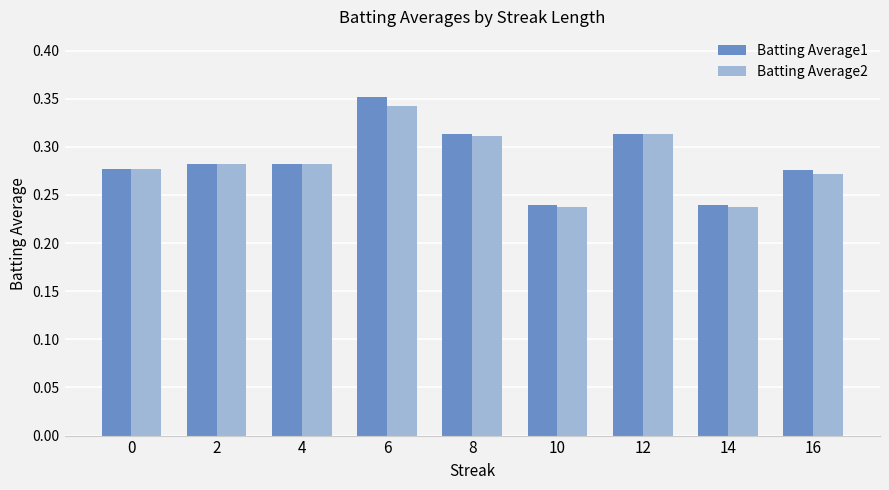

What is the sum of the Batting Average1 values at 6 and 14?

0.6